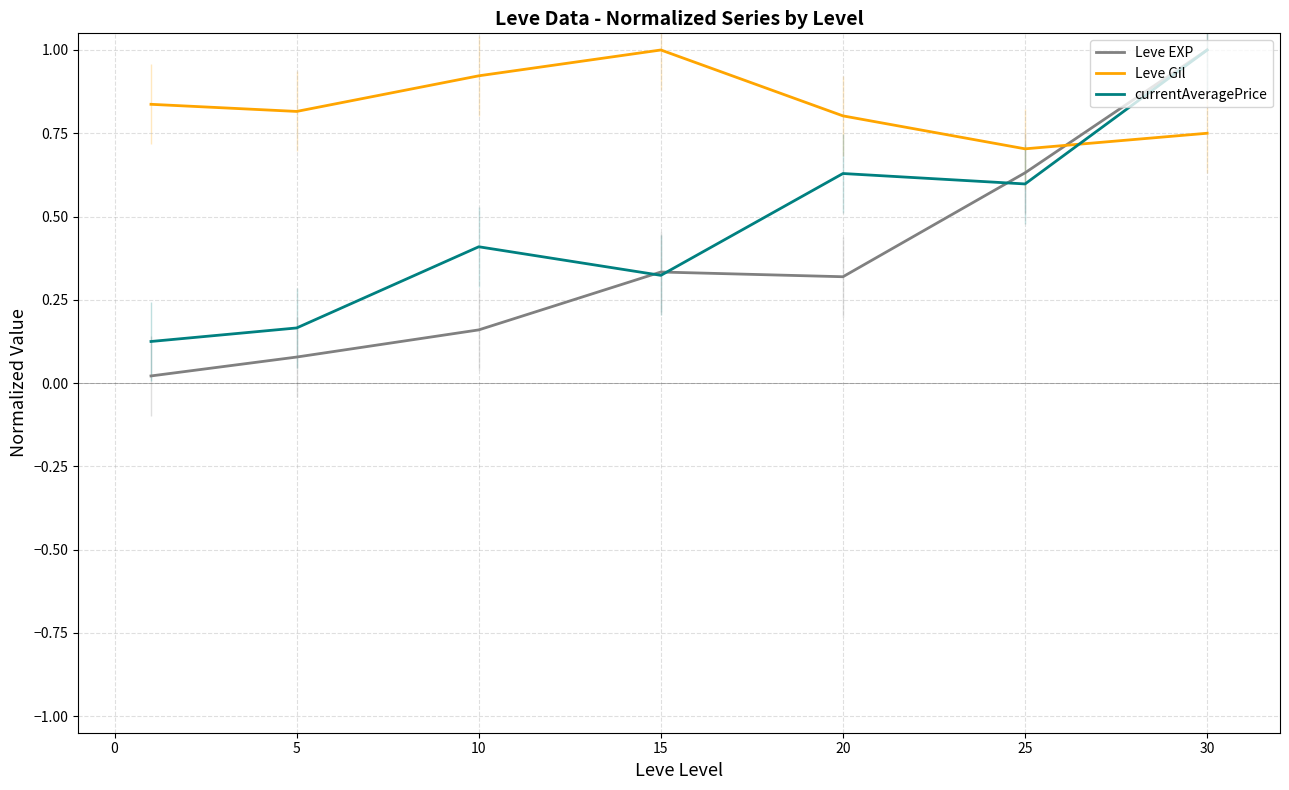

Which category has the highest value in the Leve Gil series?

15